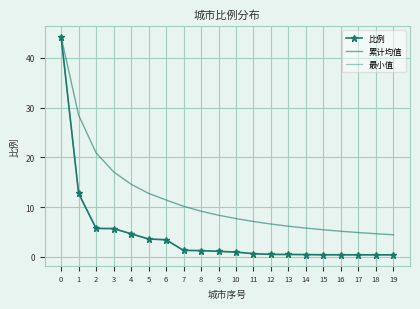

What is the value of the 最小值 point at the 11th from the left?

0.9